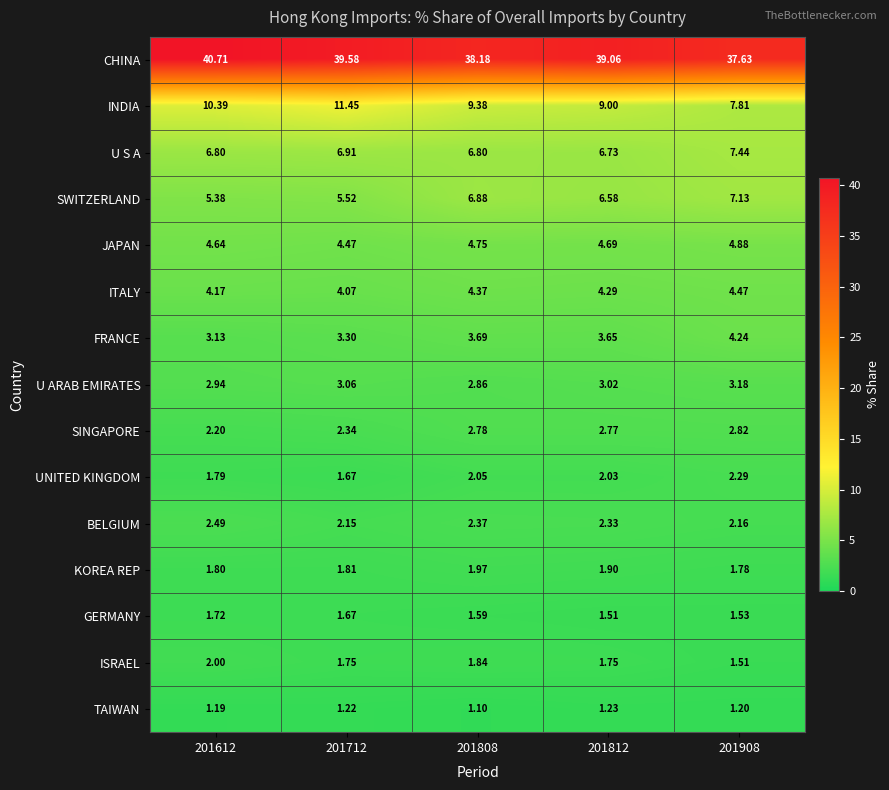

Which series has the largest total across all categories?

CHINA